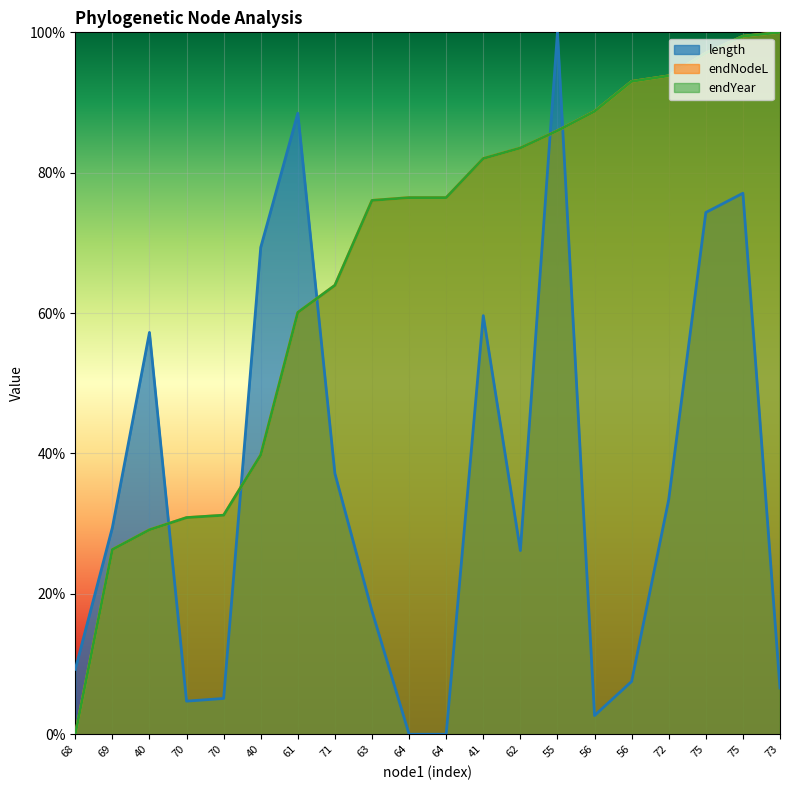

Is it true that length equals 1.1 at 40?

False